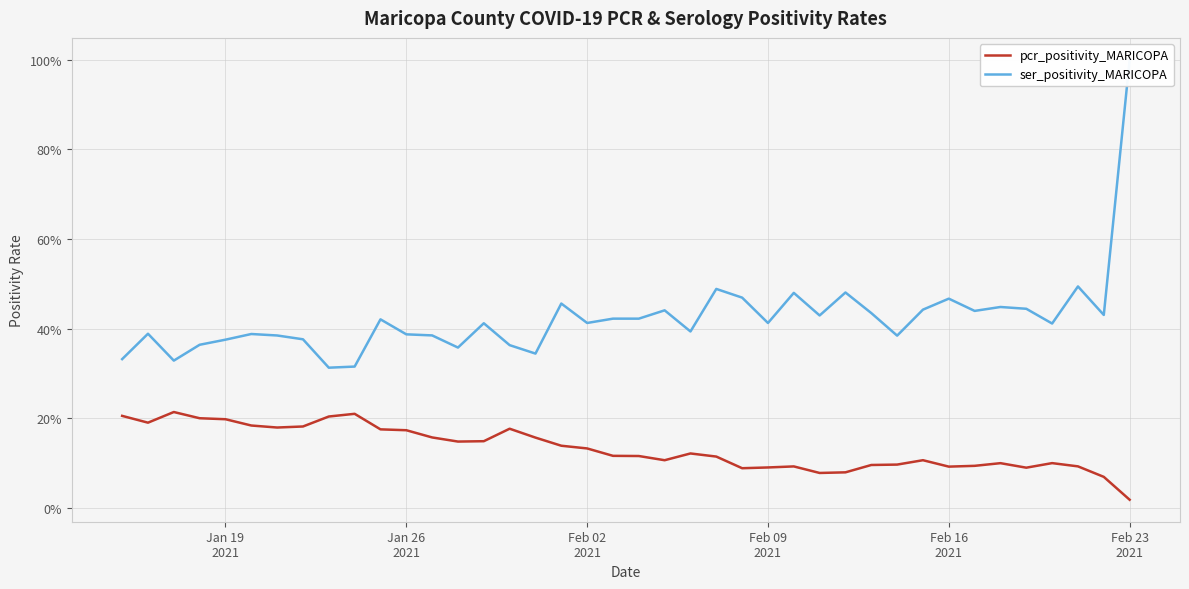

How many ser_positivity_MARICOPA values are between 0 and 1?

40